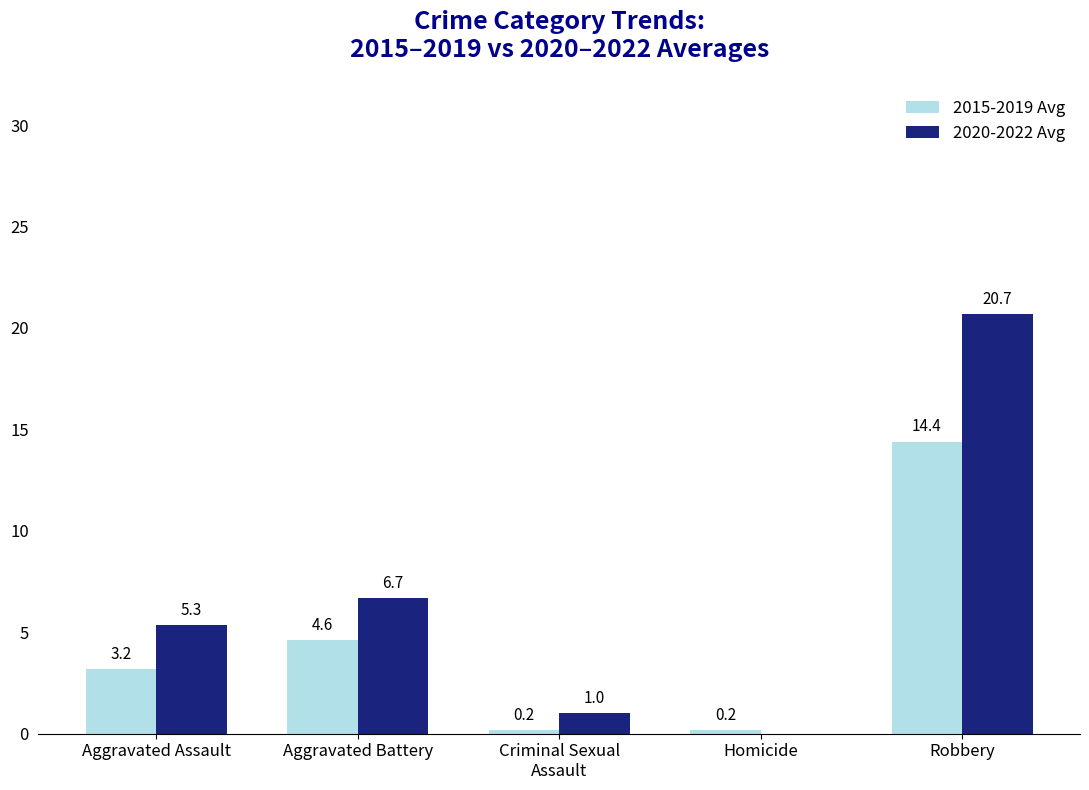

At which category is the sum across all series the highest?

Robbery